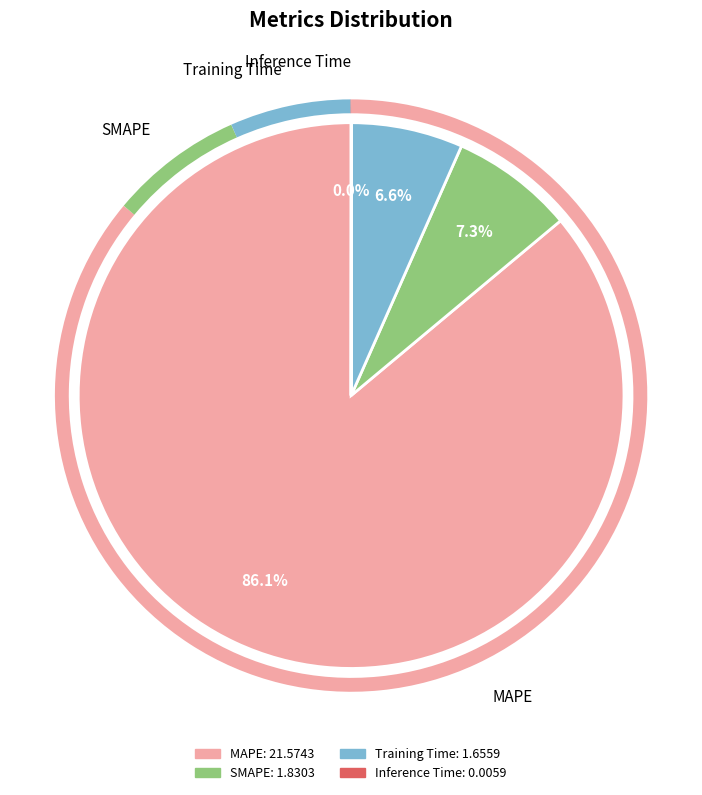

What is the ratio of the value at Training Time to the value at SMAPE?

0.9